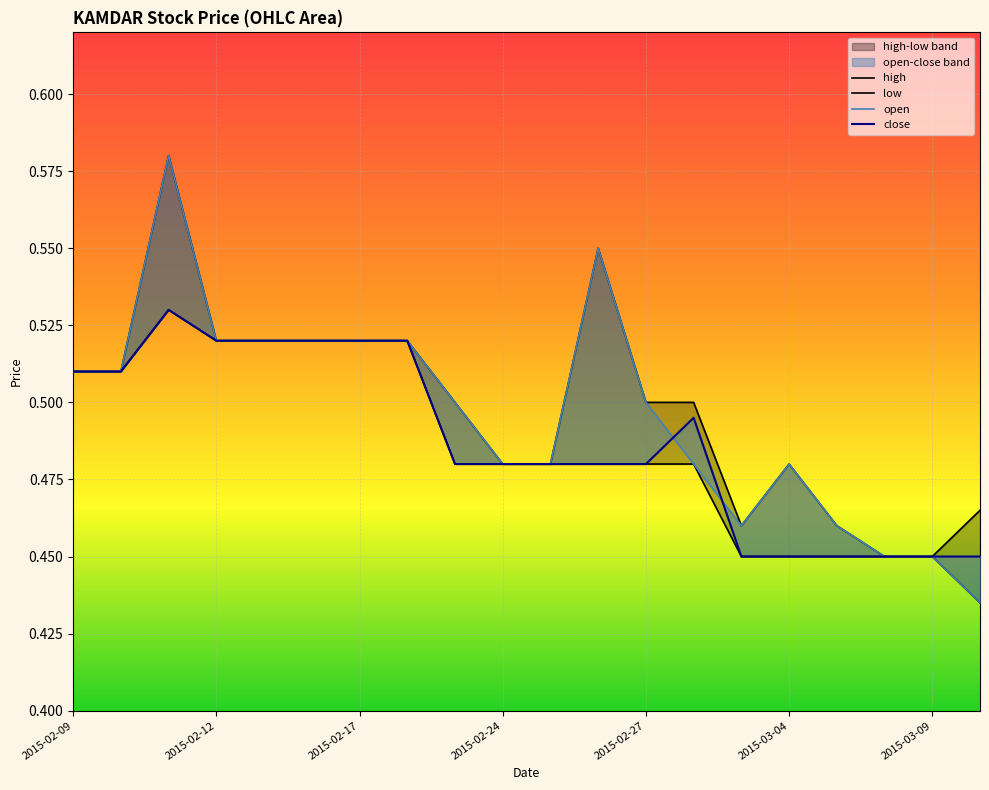

Which series has the widest spread of values?

open